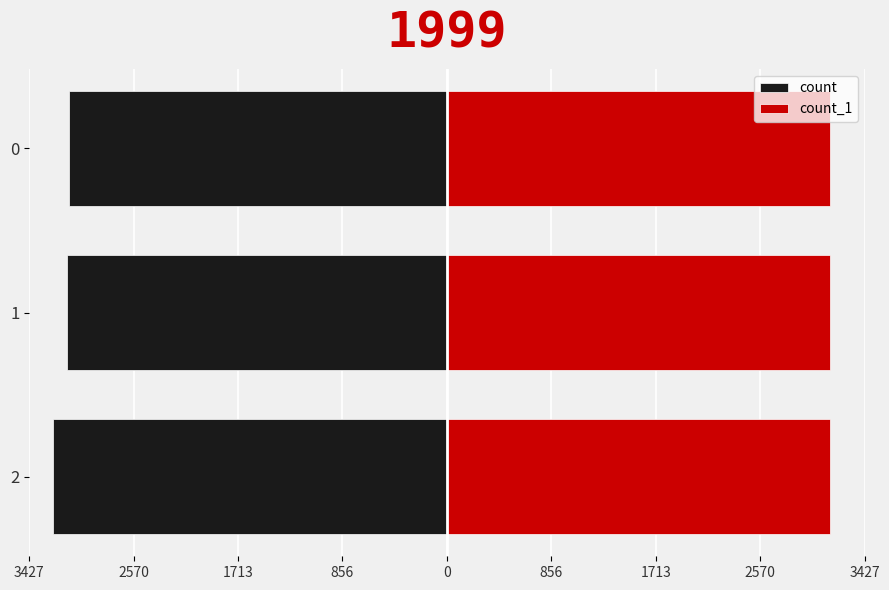

How many bars are there in each group?

2